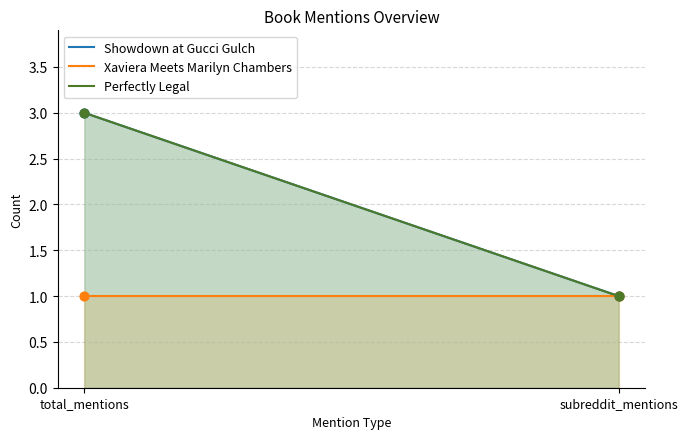

Which series has the largest total across all categories?

Showdown at Gucci Gulch